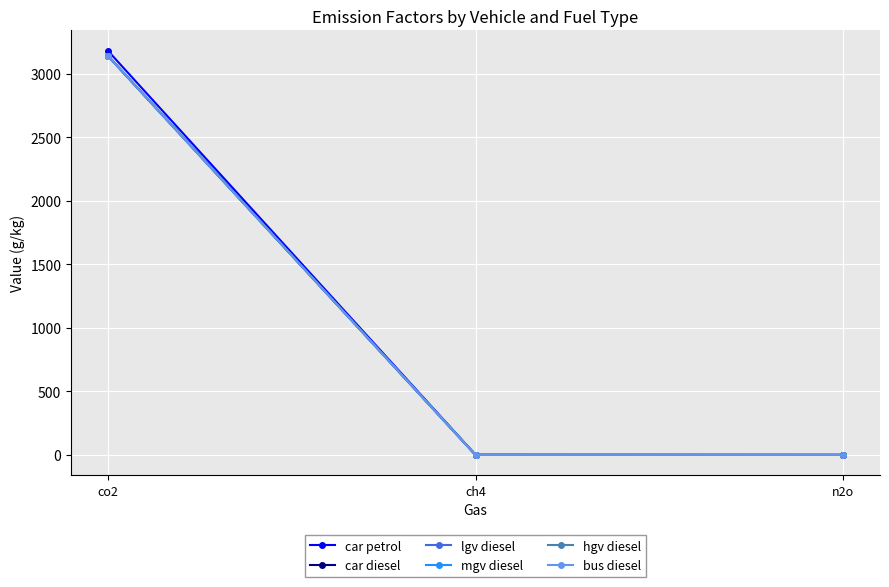

Is the value of mgv diesel at co2 greater than the value of car petrol at ch4?

Yes